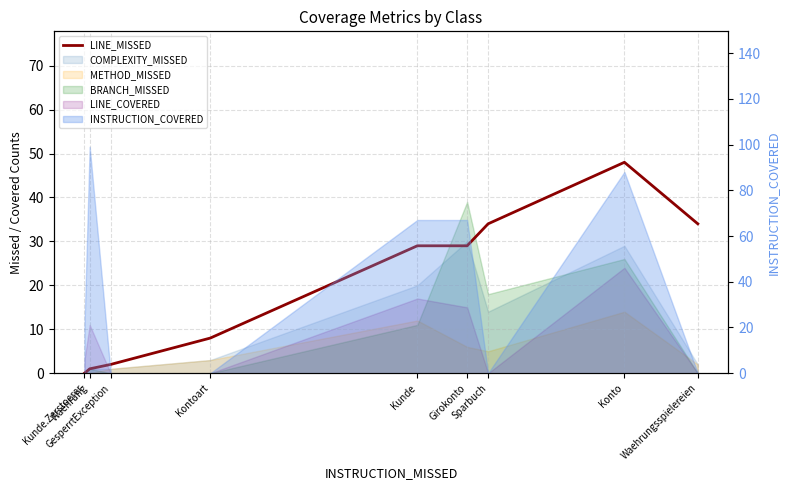

Does the chart have visible grid lines?

Yes